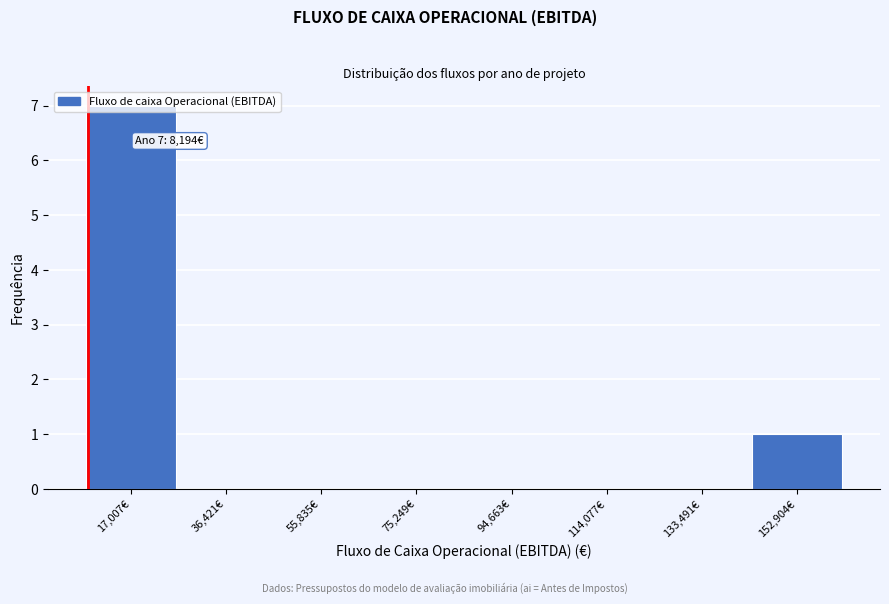

Over which range of the x-axis is the bar tallest?

8000 to 26000